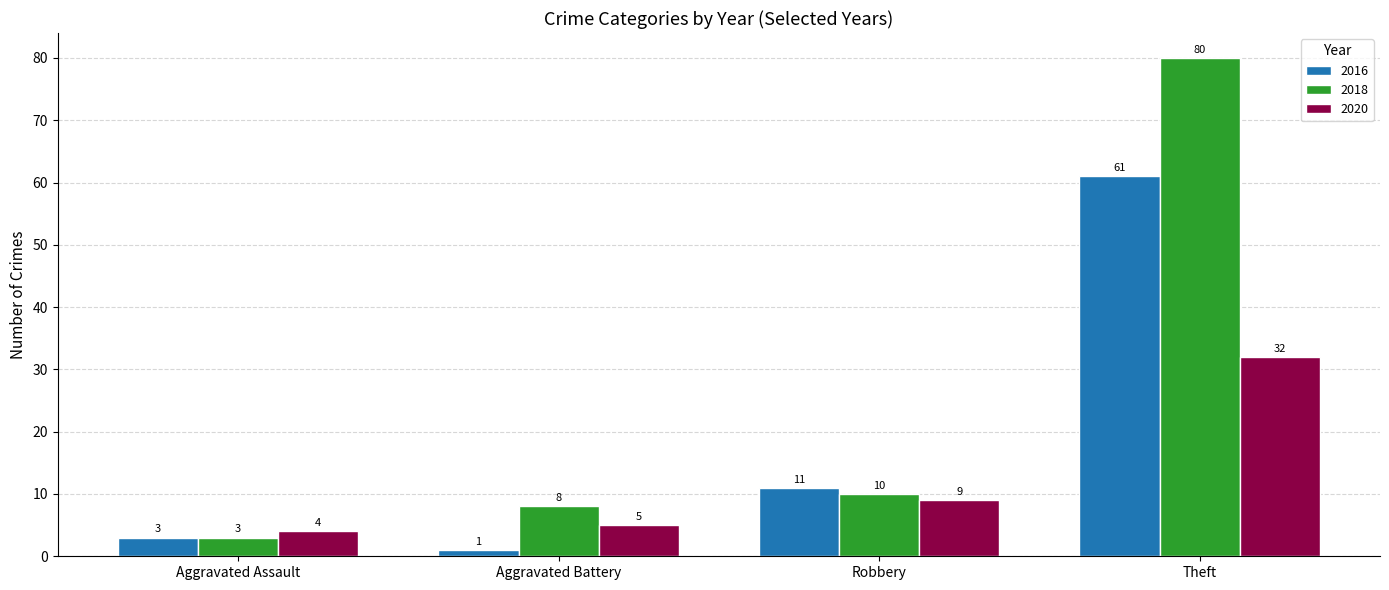

List the series in order of their peak value, lowest first.

2020, 2016, 2018